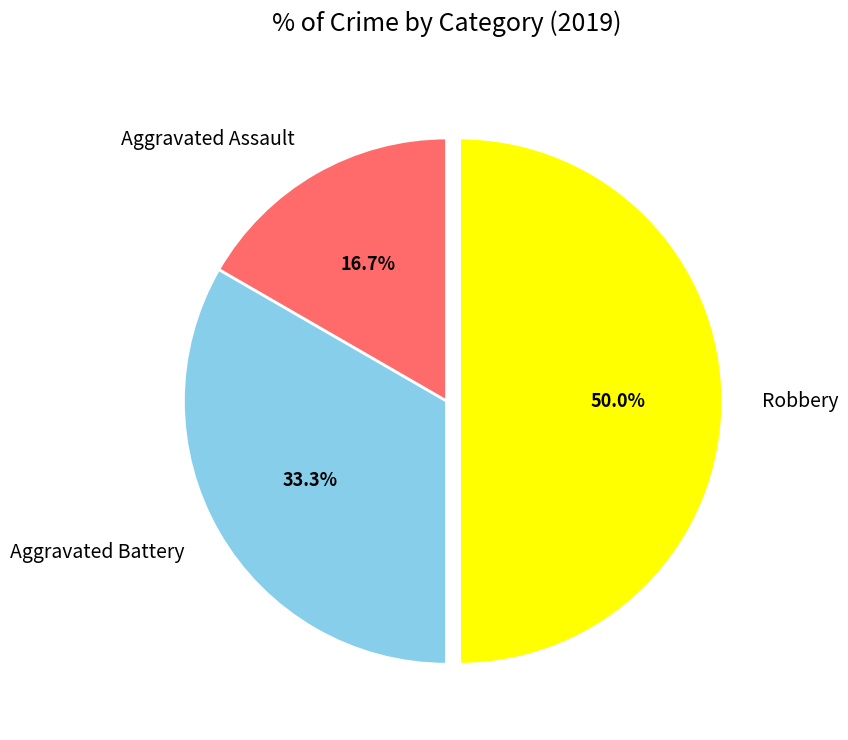

Do Aggravated Assault and Robbery together represent more than half of the pie?

Yes